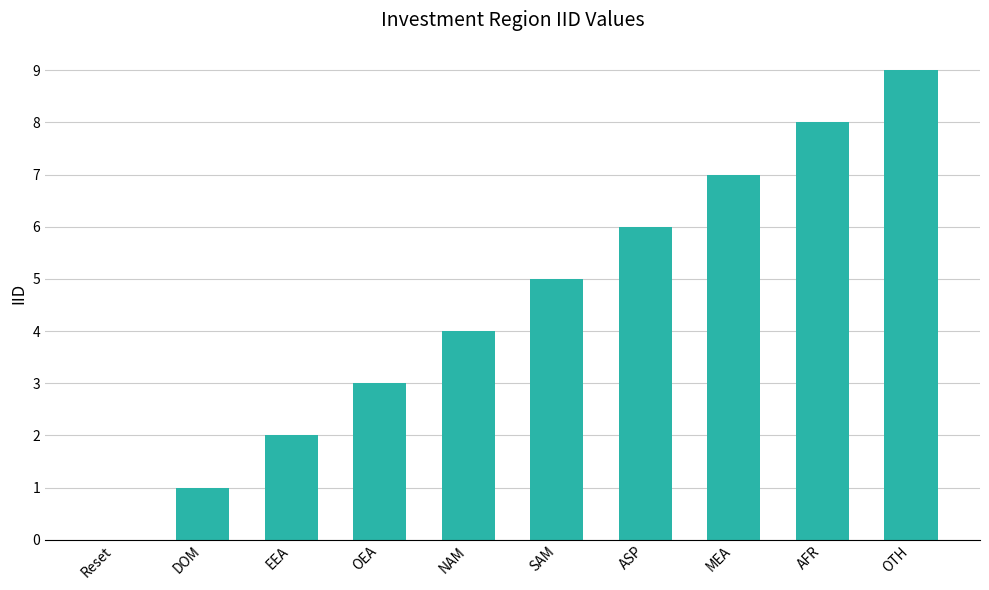

The chart shows a value of 7 at SAM. True or false?

False